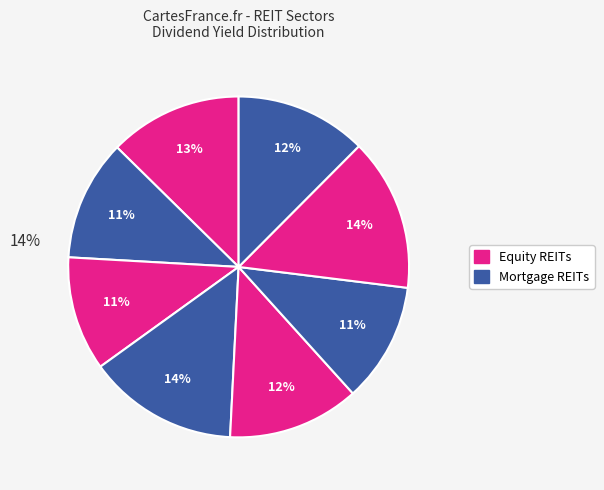

How many slices are in this pie chart?

8